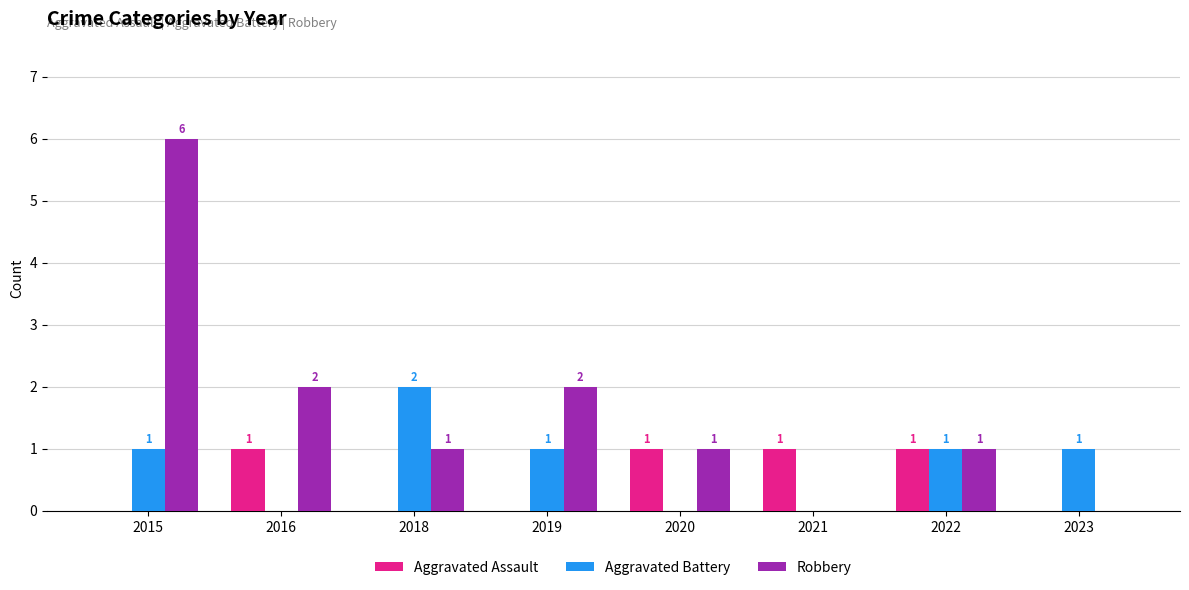

Are the bars horizontal?

No